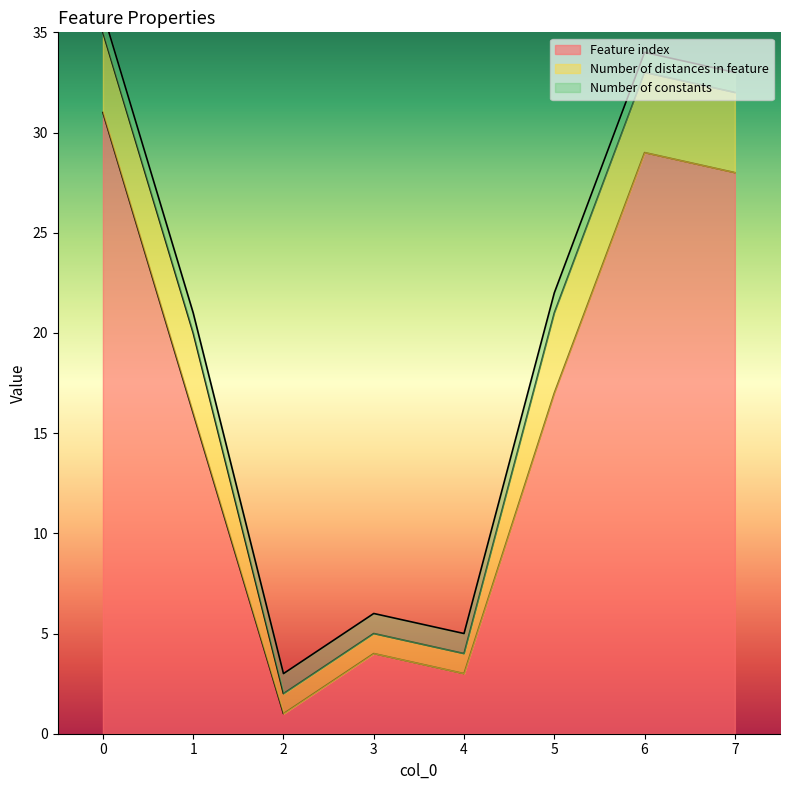

The value of Number of distances in feature at 5 is 2. True or false?

False